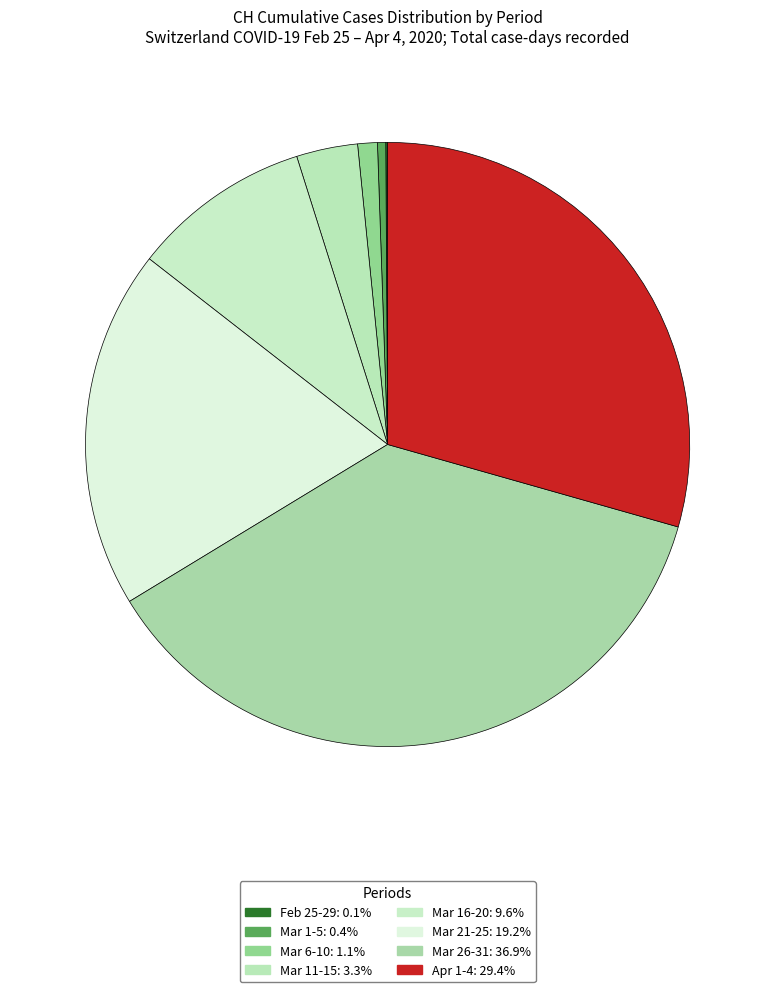

Which category has the smallest portion of the pie?

2020-02-25